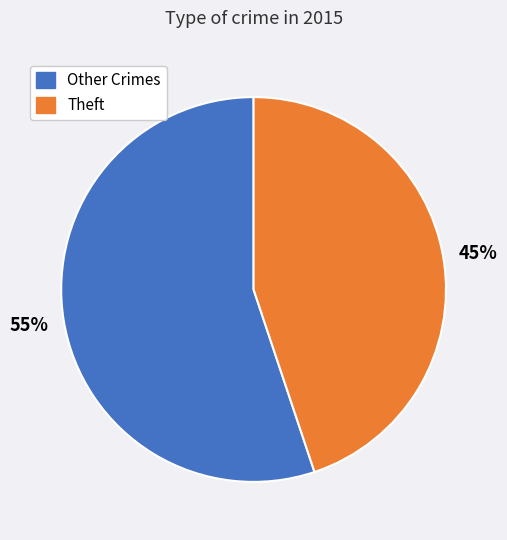

To the nearest percent, what is the average slice percentage?

50%